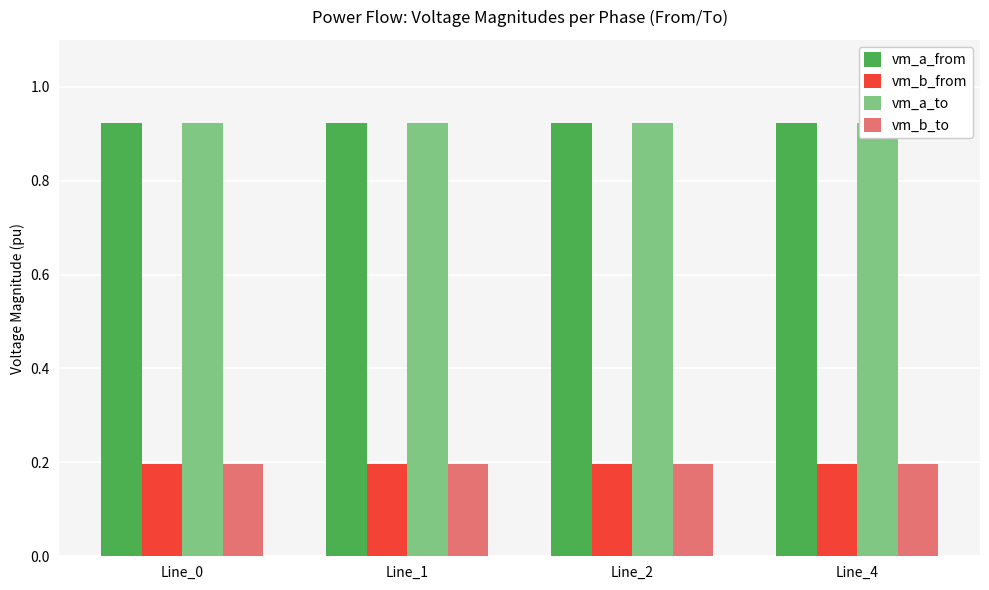

What is the average value of the vm_a_from series?

0.9